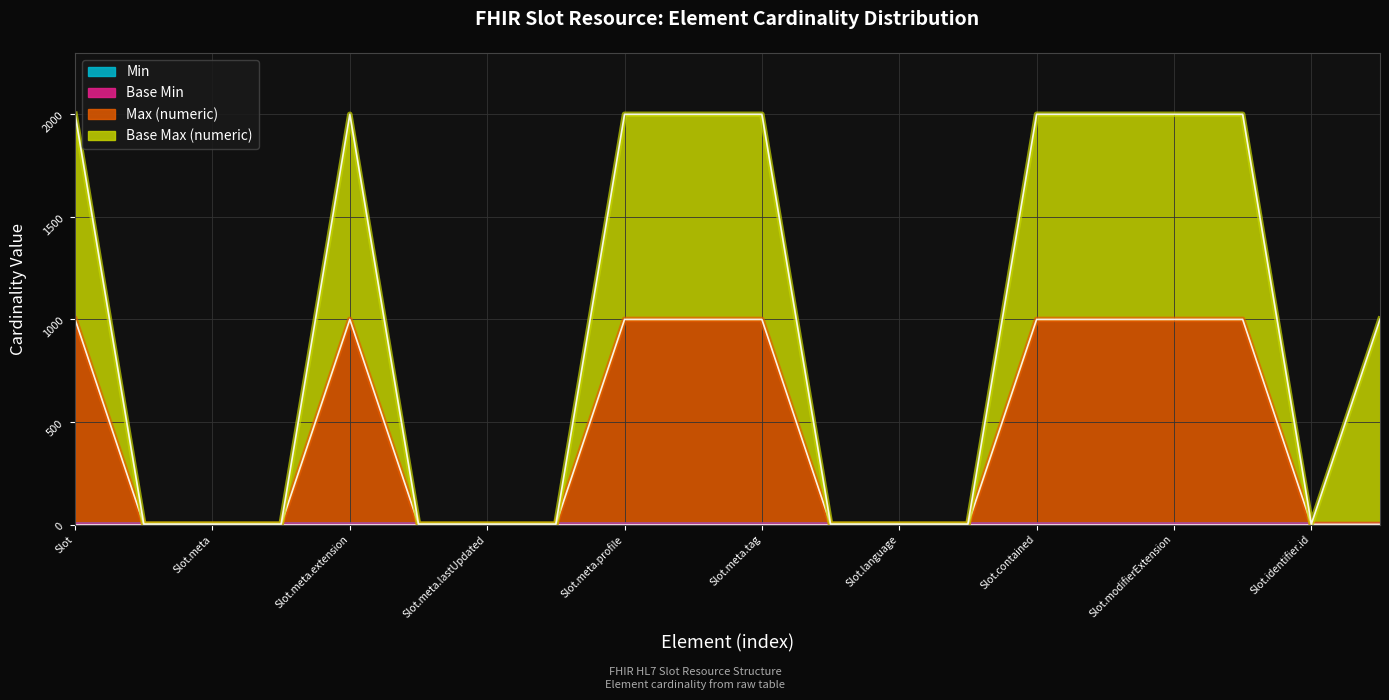

Which label corresponds to the smallest value in the chart?

Slot